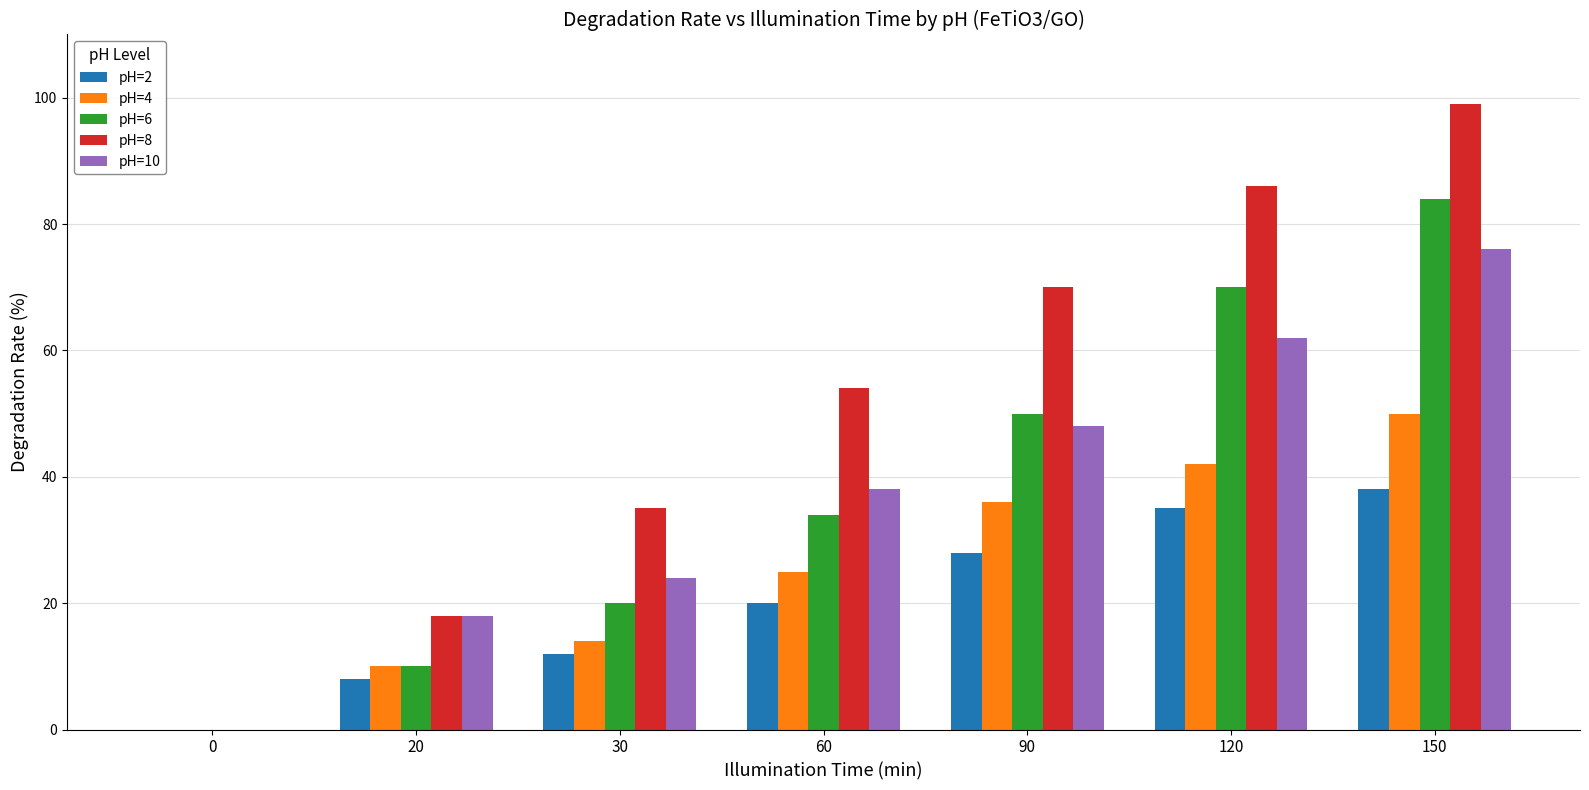

What is the greatest value displayed?

99